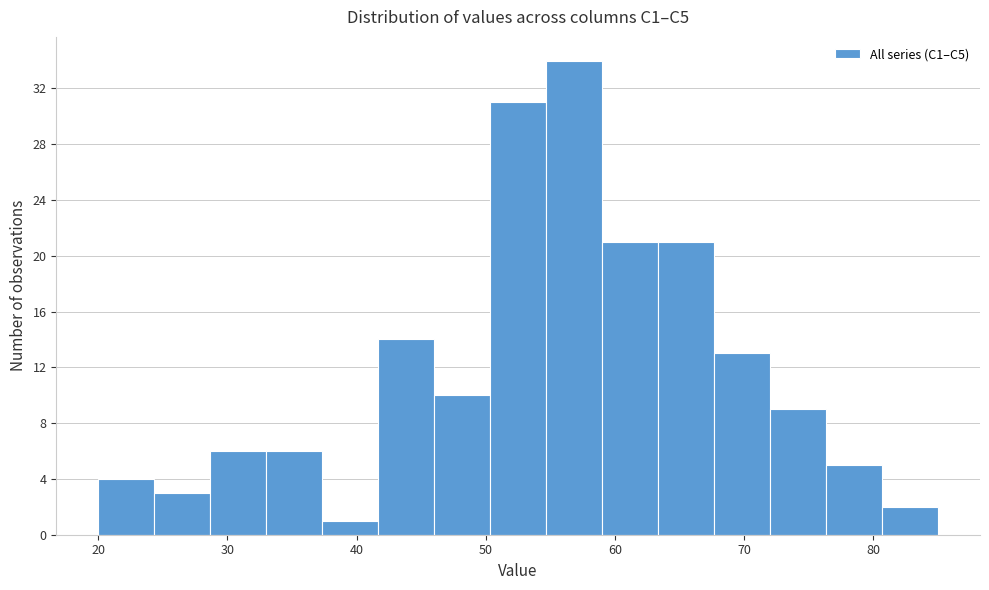

Reading left to right, list every bar in this chart as the range it spans on the x-axis followed by its height. Neither the bar edges nor the heights are printed on the chart, so give them approximately, as read against the axes.

20 to 24: 4
24 to 29: 3
29 to 33: 6
33 to 37: 6
37 to 42: 1
42 to 46: 14
46 to 50: 10
50 to 55: 31
55 to 59: 34
59 to 63: 21
63 to 68: 21
68 to 72: 13
72 to 76: 9
76 to 81: 5
81 to 85: 2